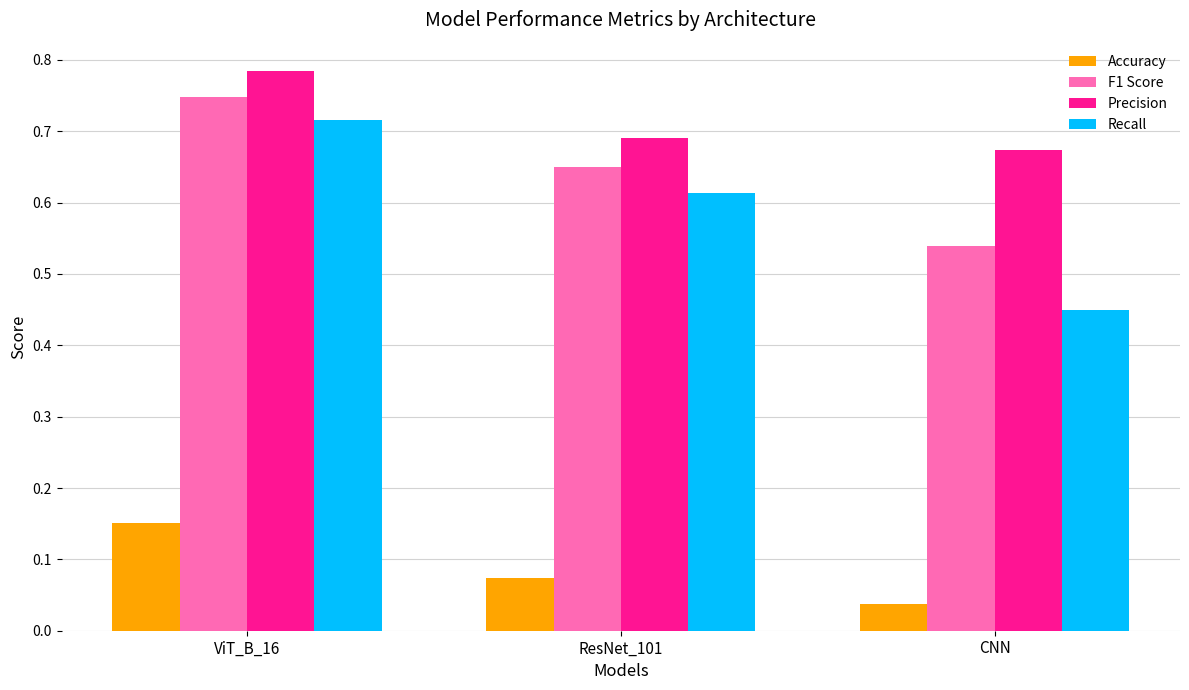

Does the chart contain any negative values?

No